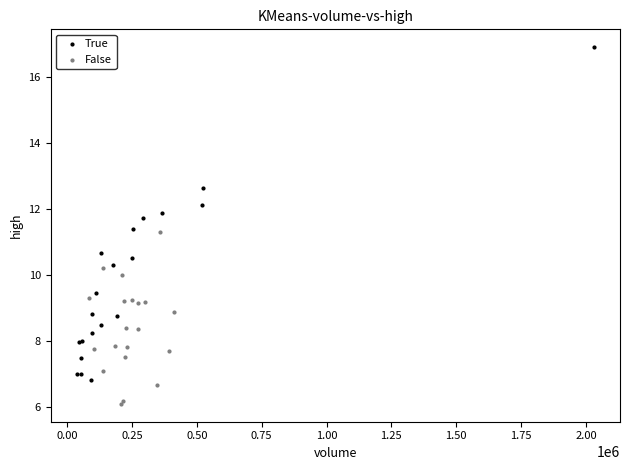

Which series reaches the maximum Y coordinate?

True